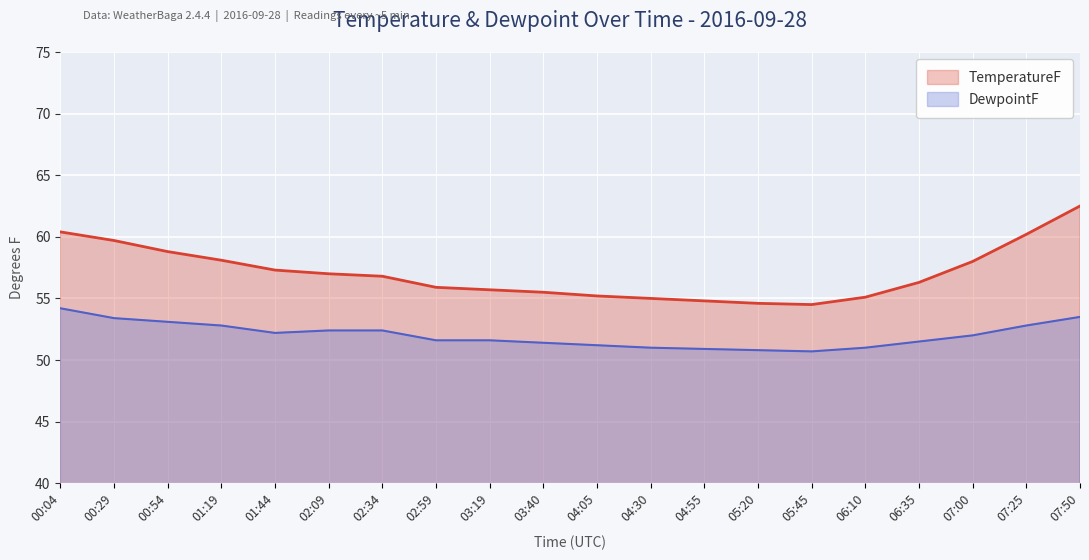

What is the difference between the DewpointF values at 03:40 and 00:54?

1.7